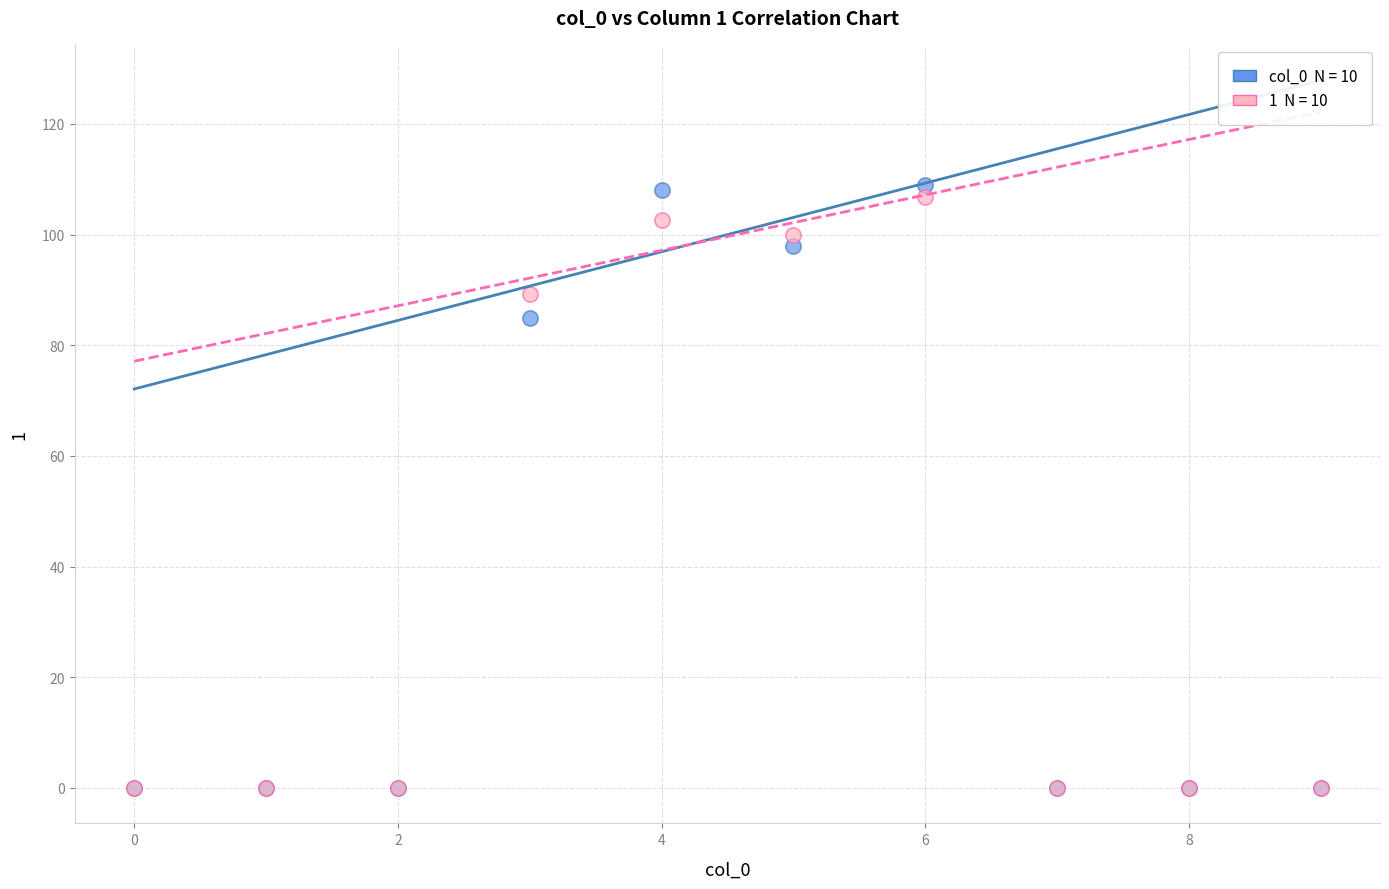

Across all series, what Y value is closest to 54?

85.0